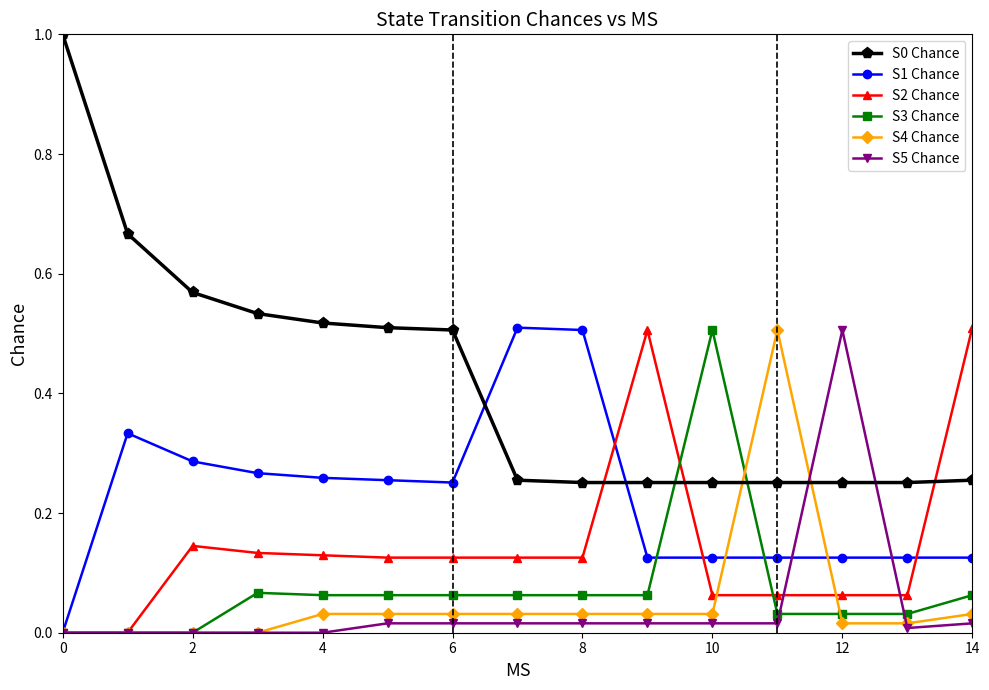

True or false: S5 Chance and S0 Chance intersect in this chart.

True